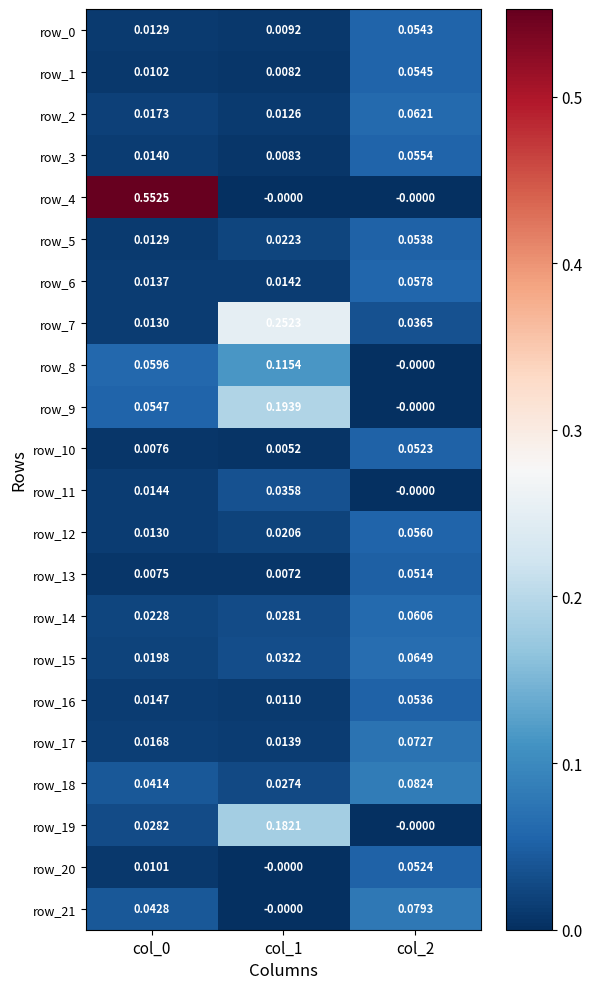

Which series has the largest total across all categories?

row_4